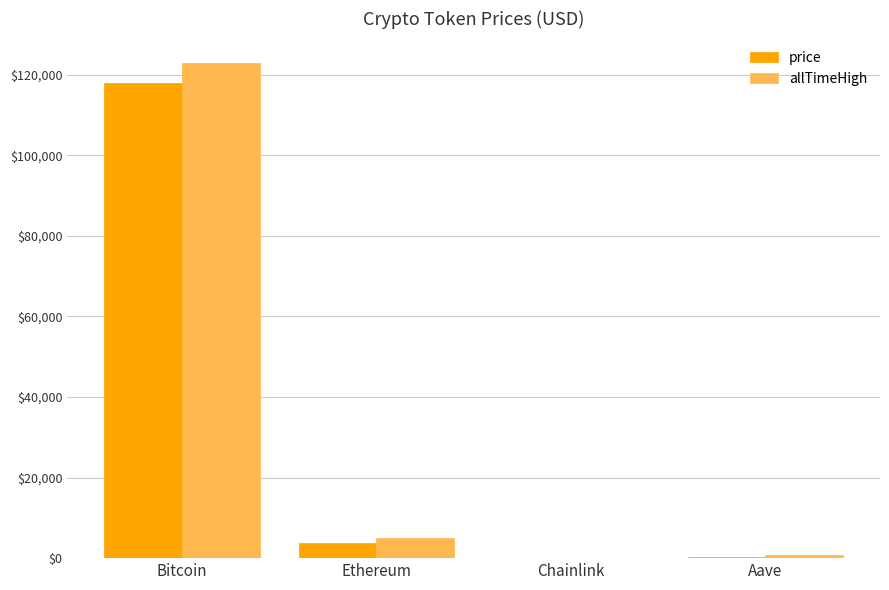

What is the average value of the price series?

30547.1